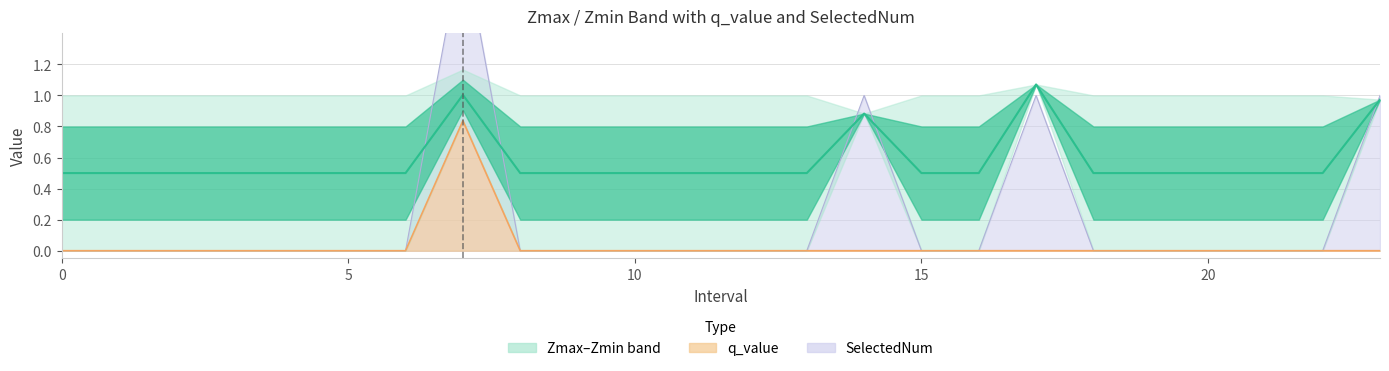

What is the label of the 11th point from the right?

13